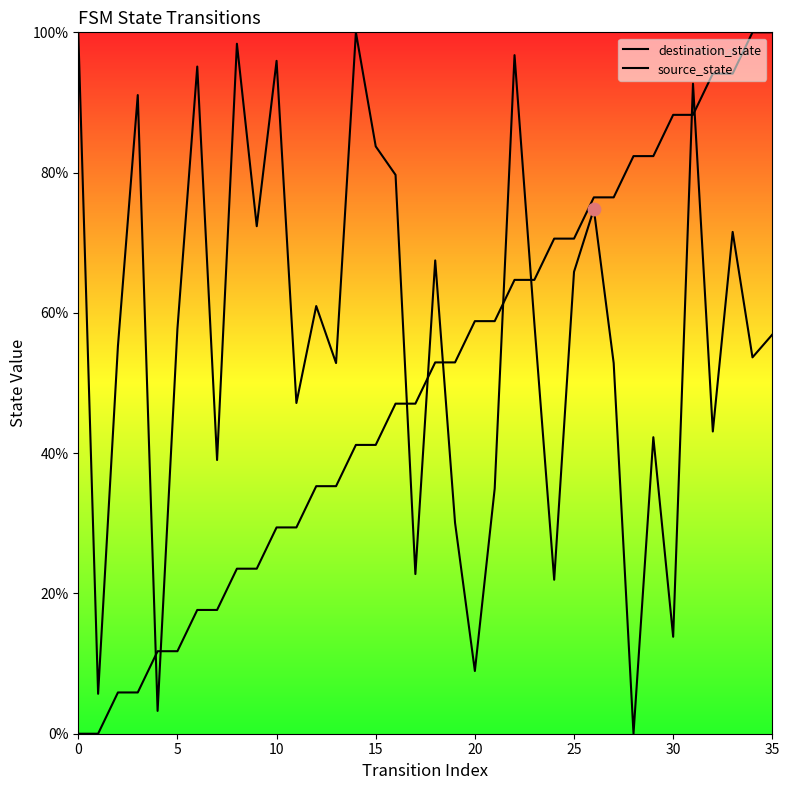

Is the value of source_state at 14 greater than the value of destination_state at 12?

No